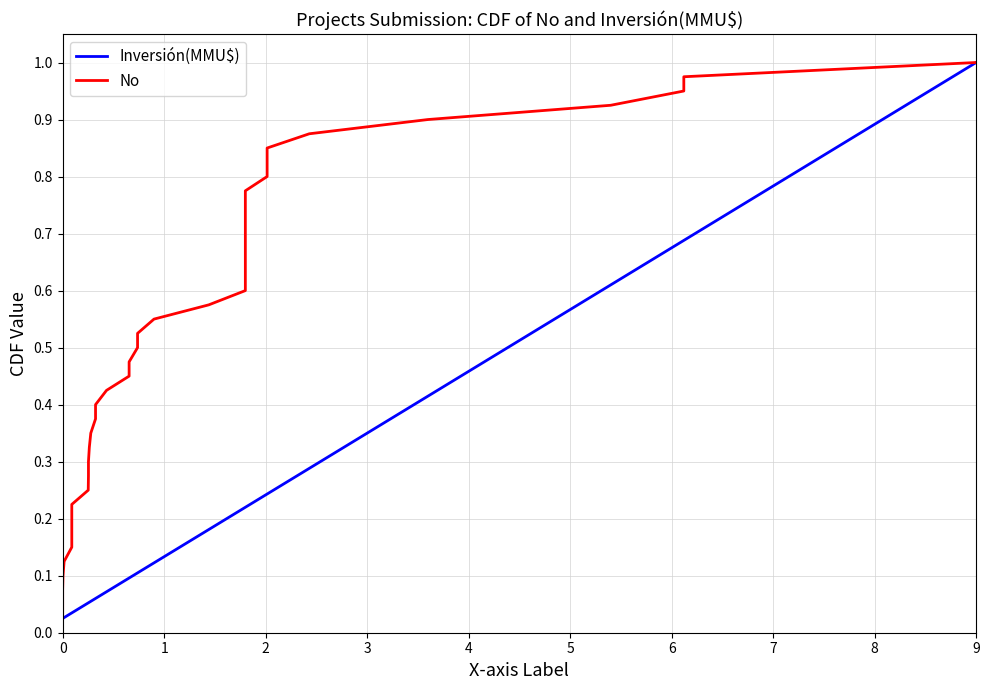

How many lines are shown in the chart?

2